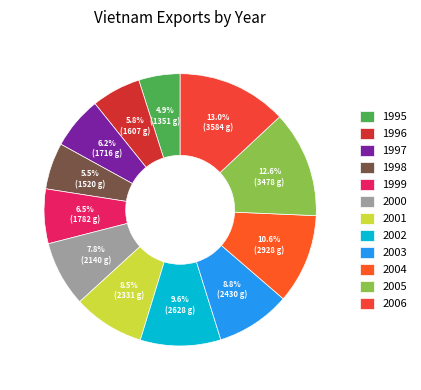

Count the number of slices in the pie.

12